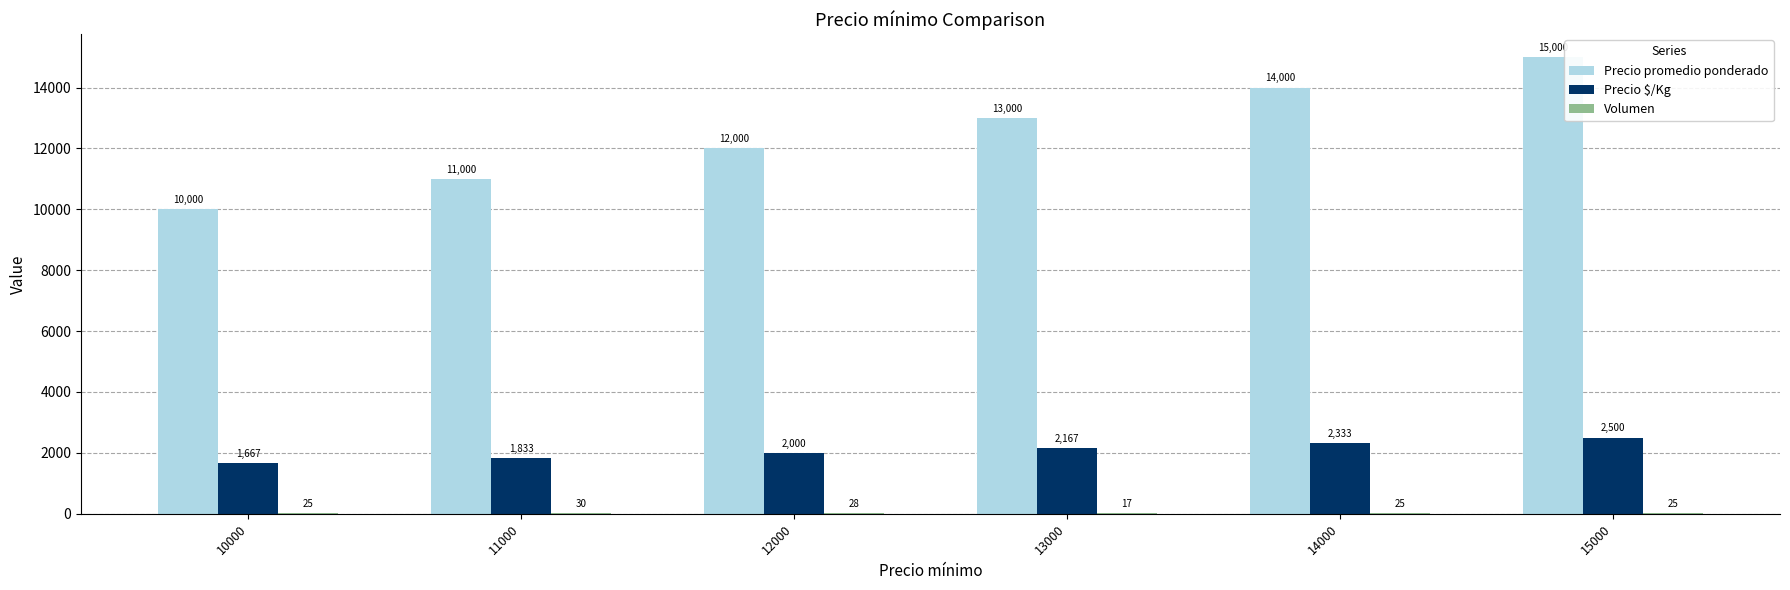

What is the maximum value for Precio promedio ponderado?

15000